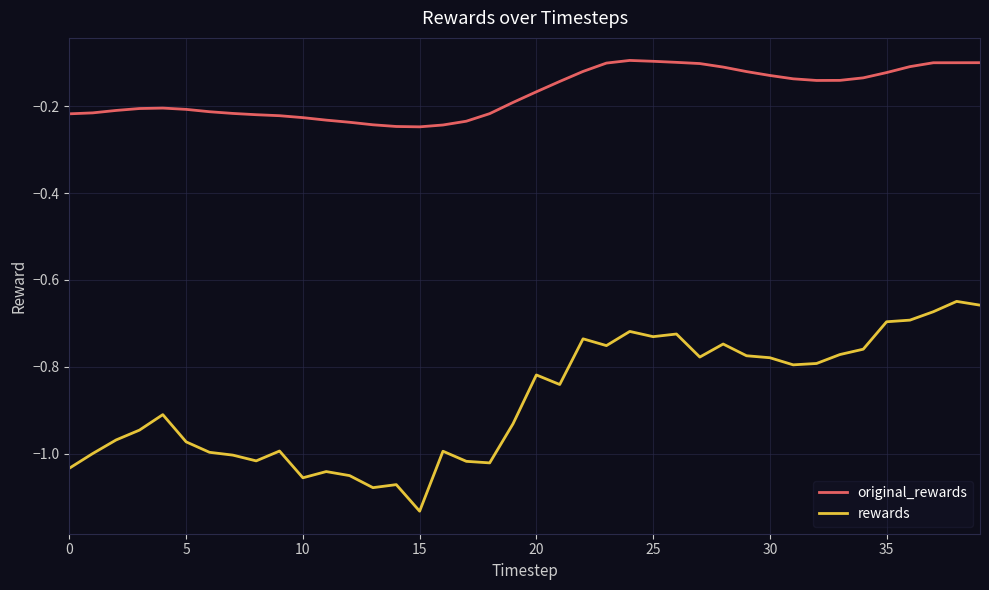

Which series has the largest total across all categories?

original_rewards